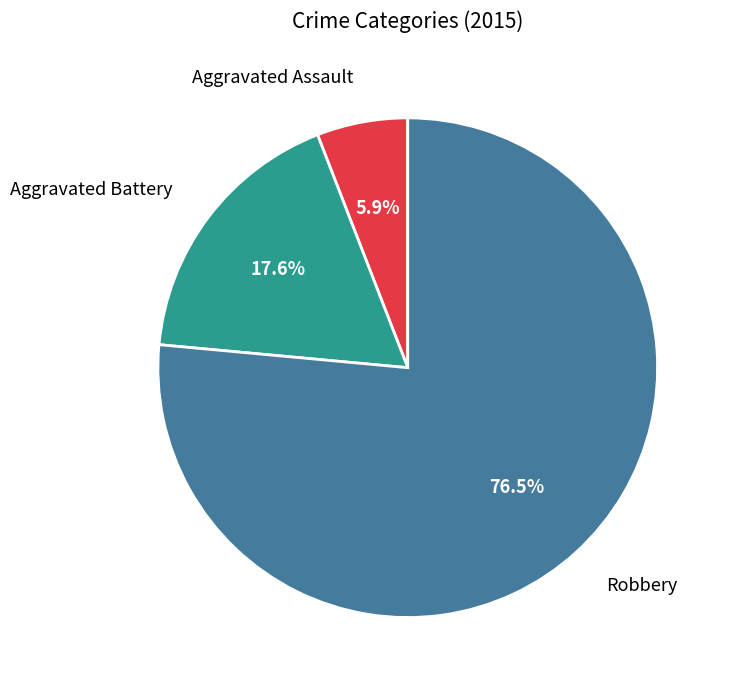

Count the number of slices in the pie.

3